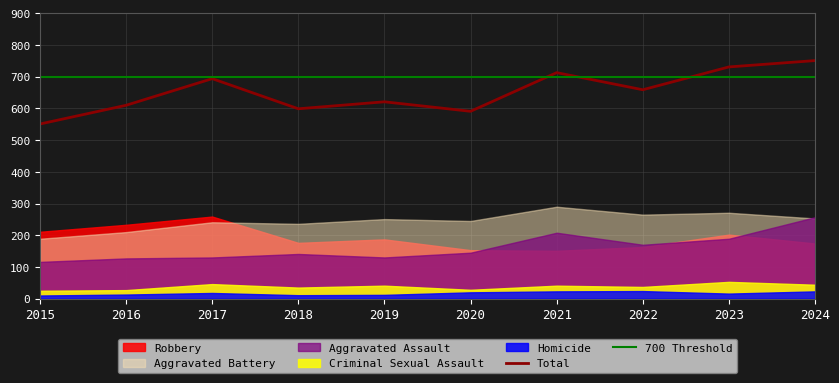

True or false: Total has a value of 731 at 2023.

True